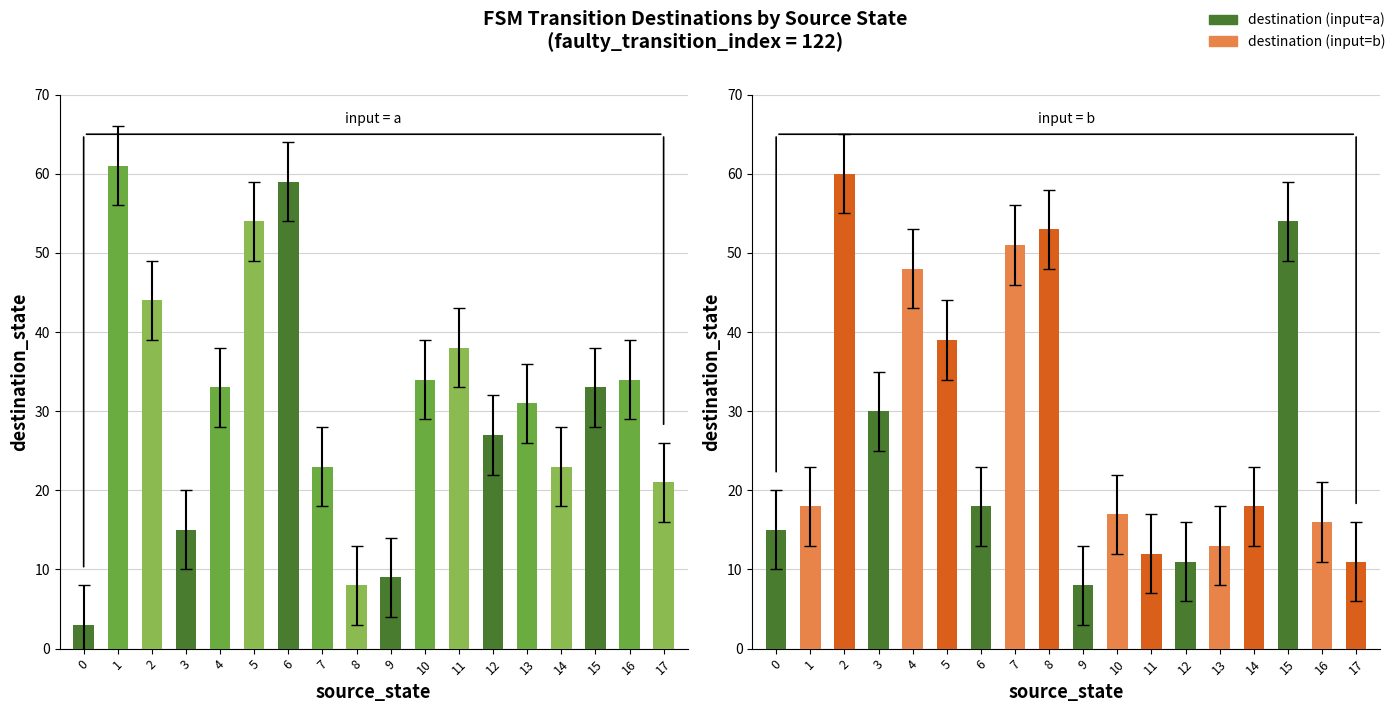

Reading left to right, what are all the values shown in this chart?

destination (input=a): 3	61	44	15	33	54	59	23	8	9	34	38	27	31	23	33	34	21
destination (input=b): 15	18	60	30	48	39	18	51	53	8	17	12	11	13	18	54	16	11